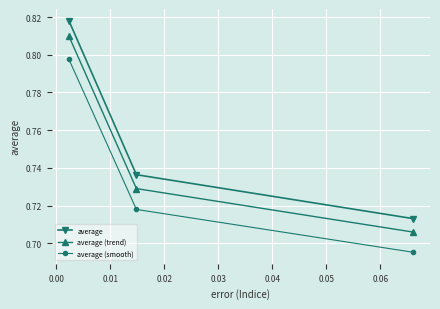

Which series has the largest total across all categories?

average